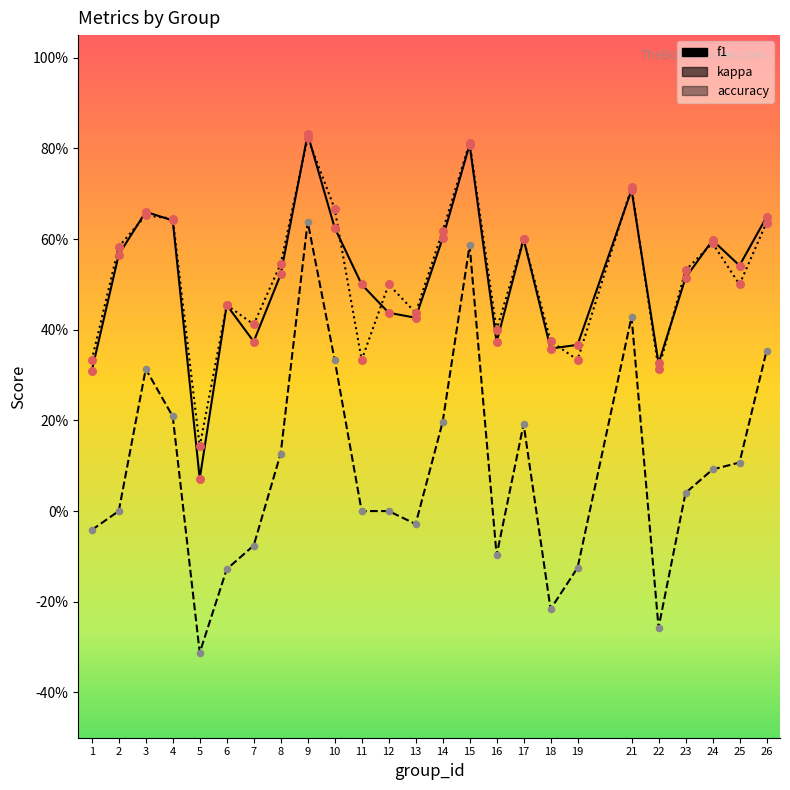

Does the chart have visible grid lines?

No